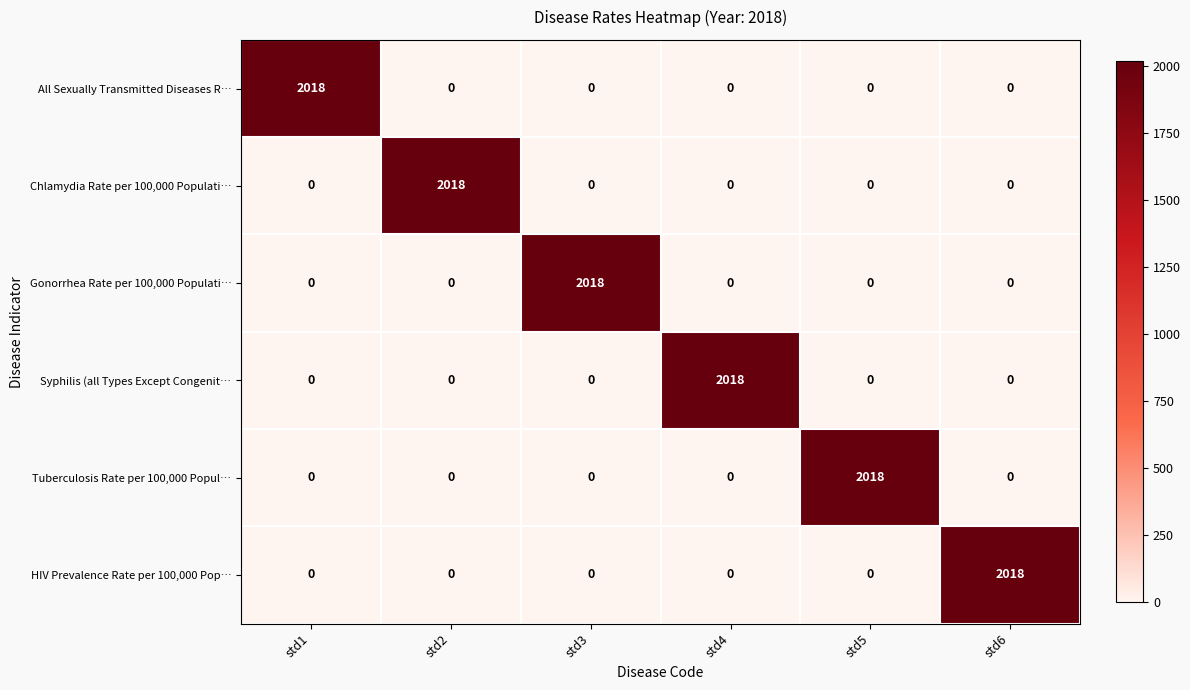

The Gonorrhea Rate per 100,000 Populati… series shows 3459 at std3. True or false?

False